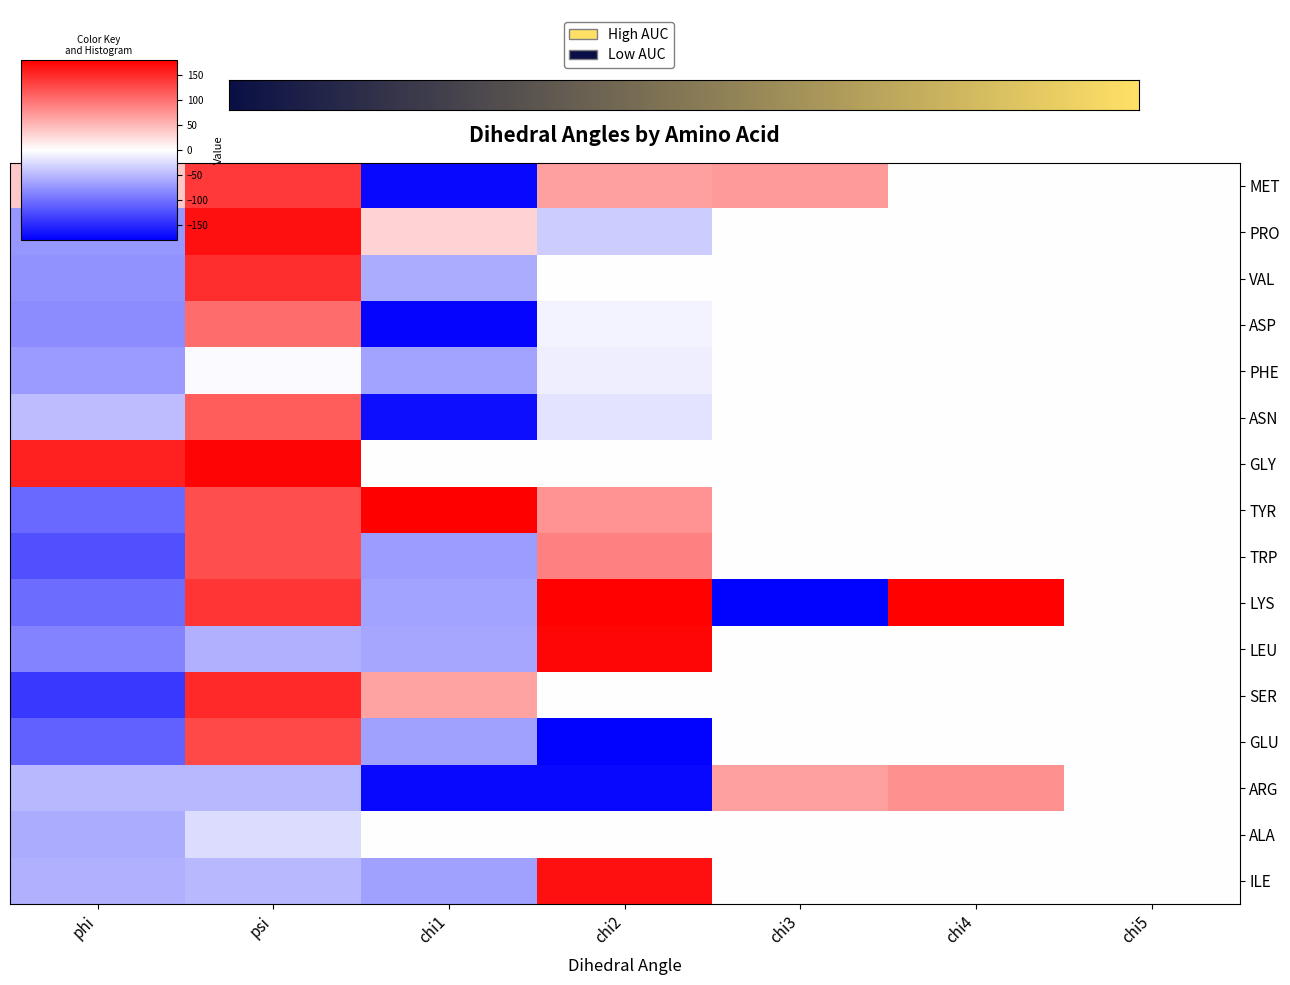

What is the difference between the maximum and minimum values in the TRP series?

248.0